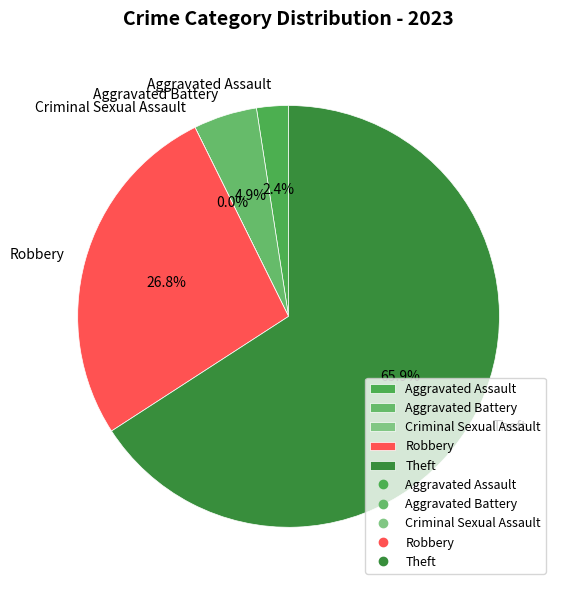

What percentage is the Aggravated Assault slice, to the nearest percent?

2%